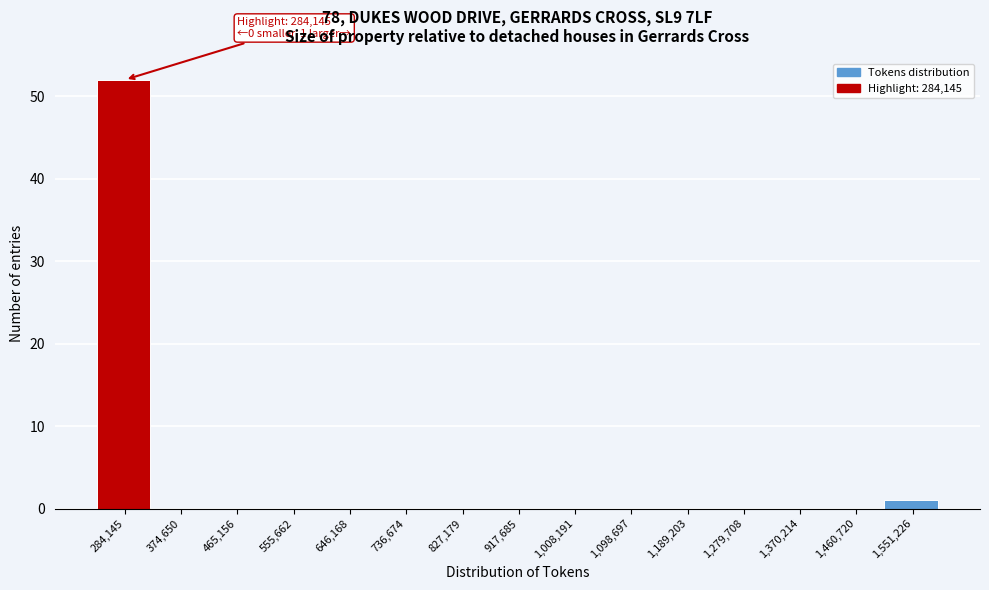

Reading left to right, transcribe all the data shown in this chart.

284,145=52	374,650=0	465,156=0	555,662=0	646,168=0	736,674=0	827,179=0	917,685=0	1,008,191=0	1,098,697=0	1,189,203=0	1,279,708=0	1,370,214=0	1,460,720=0	1,551,226=1